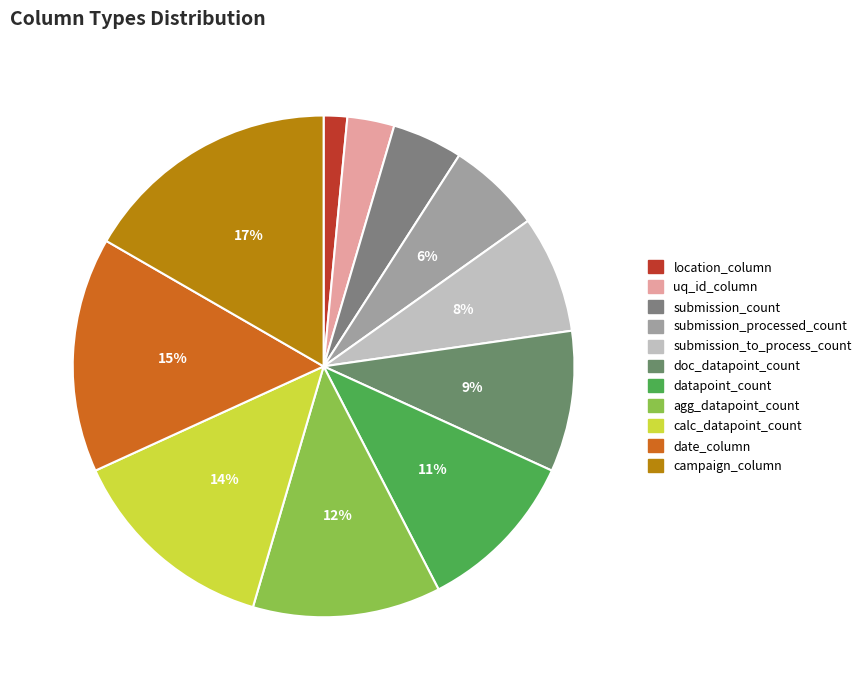

Do uq_id_column and datapoint_count together represent more than half of the pie?

No